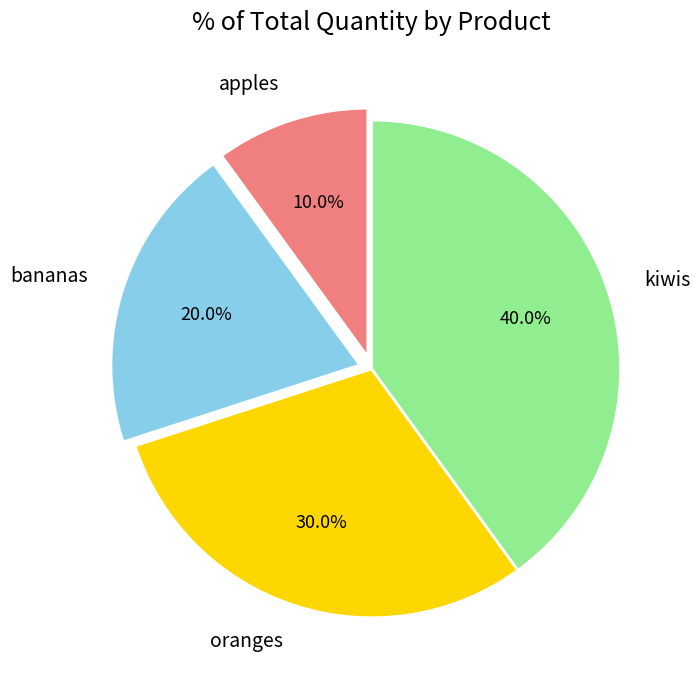

Is it true that oranges is 30% of the pie?

True